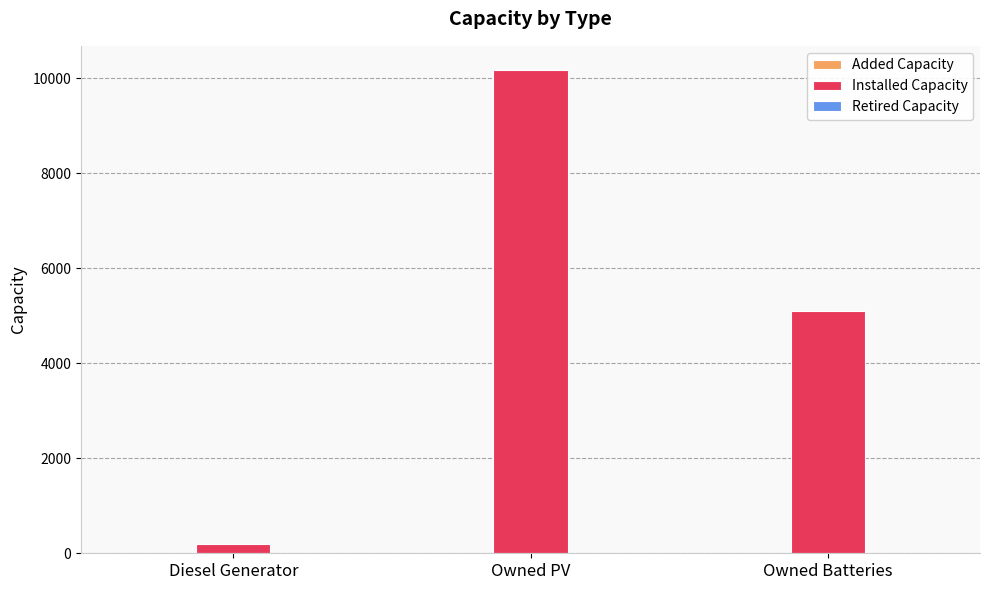

Between Diesel Generator and Owned PV, which series saw the biggest shift?

Installed Capacity